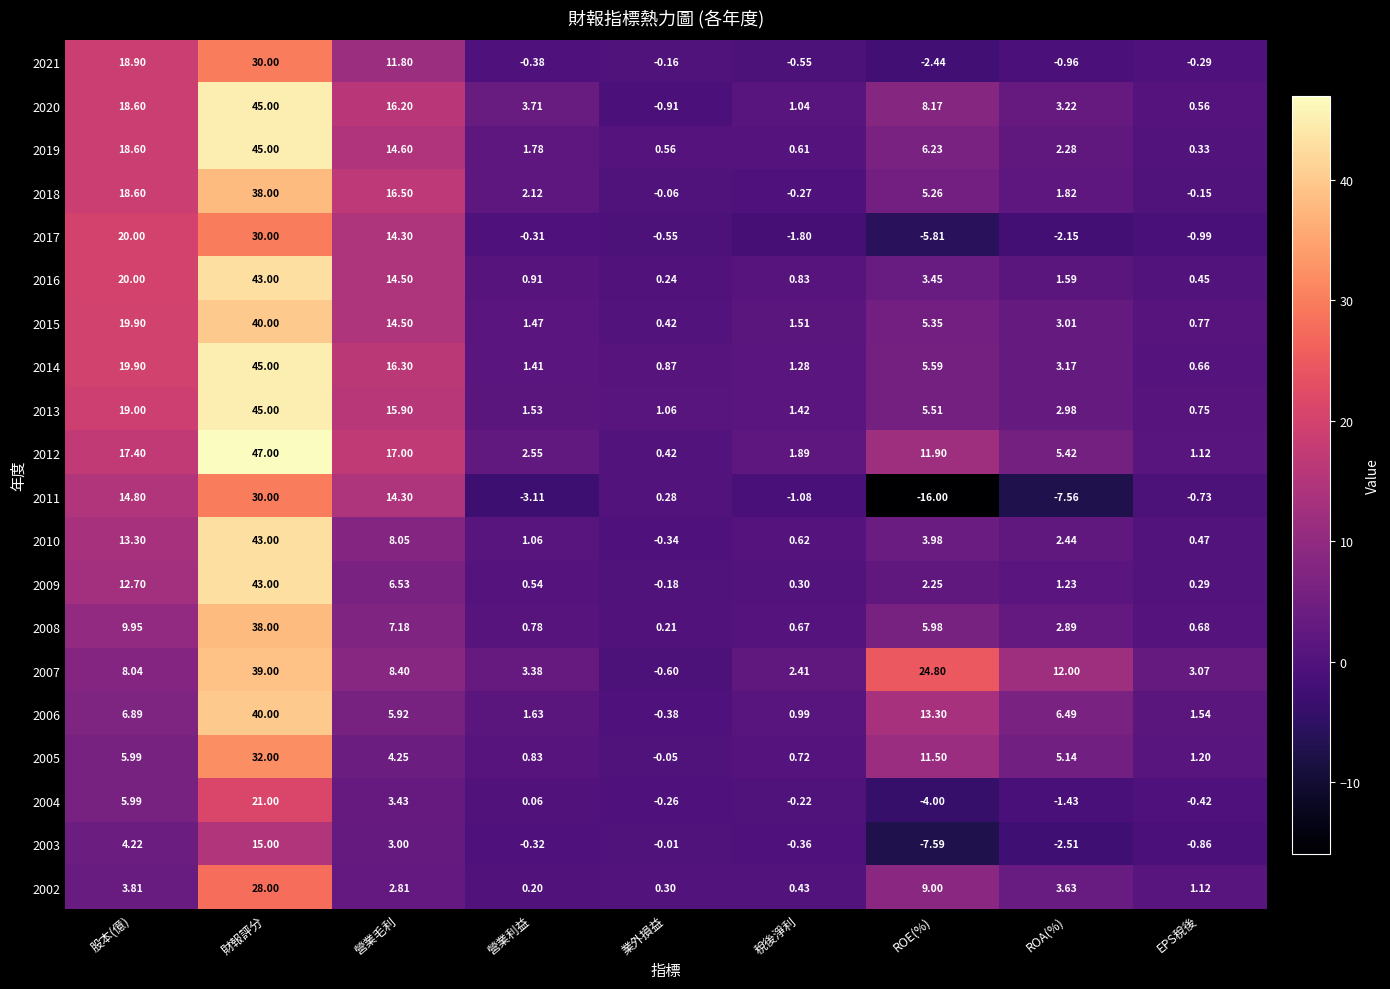

At which label is 2015 closest to 20?

股本(億)